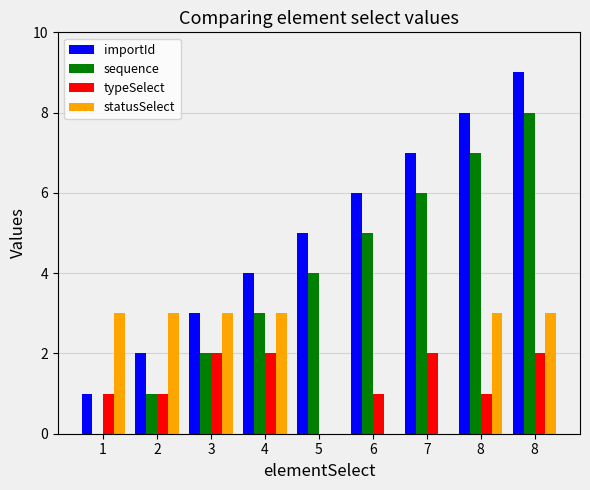

At 4, list the series in order from smallest to largest.

typeSelect, sequence, statusSelect, importId